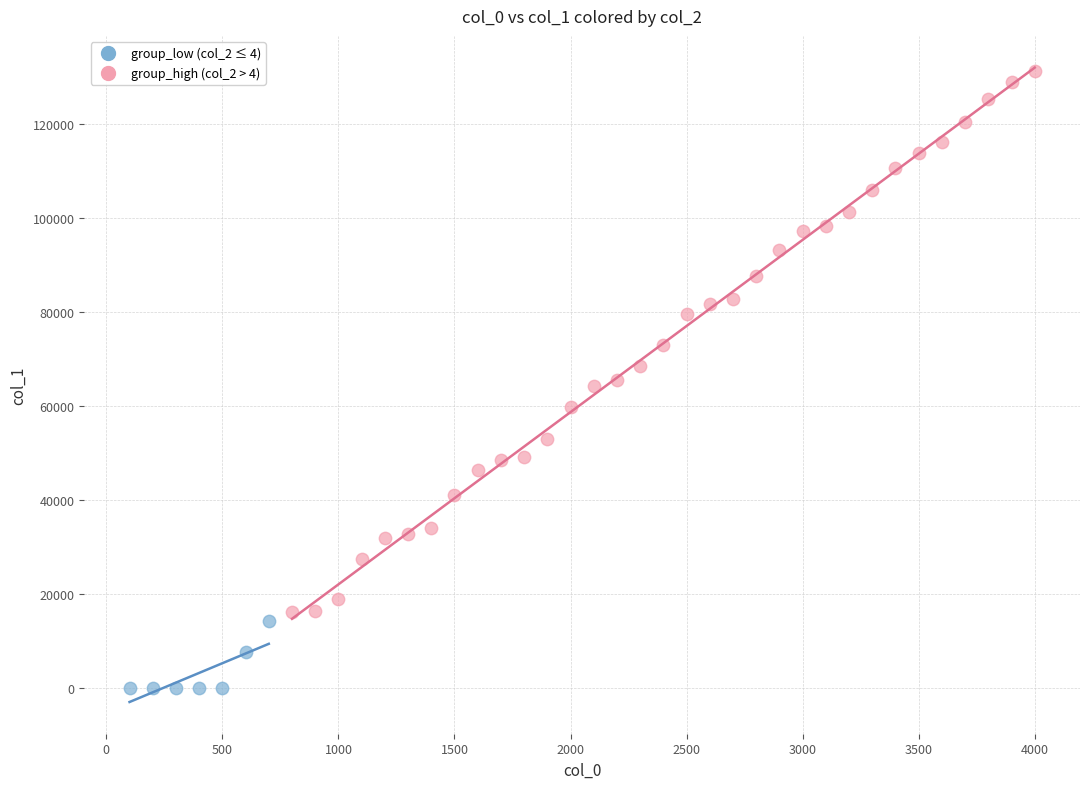

Which series has the largest Y range (max minus min)?

group_high (col_2 > 4)